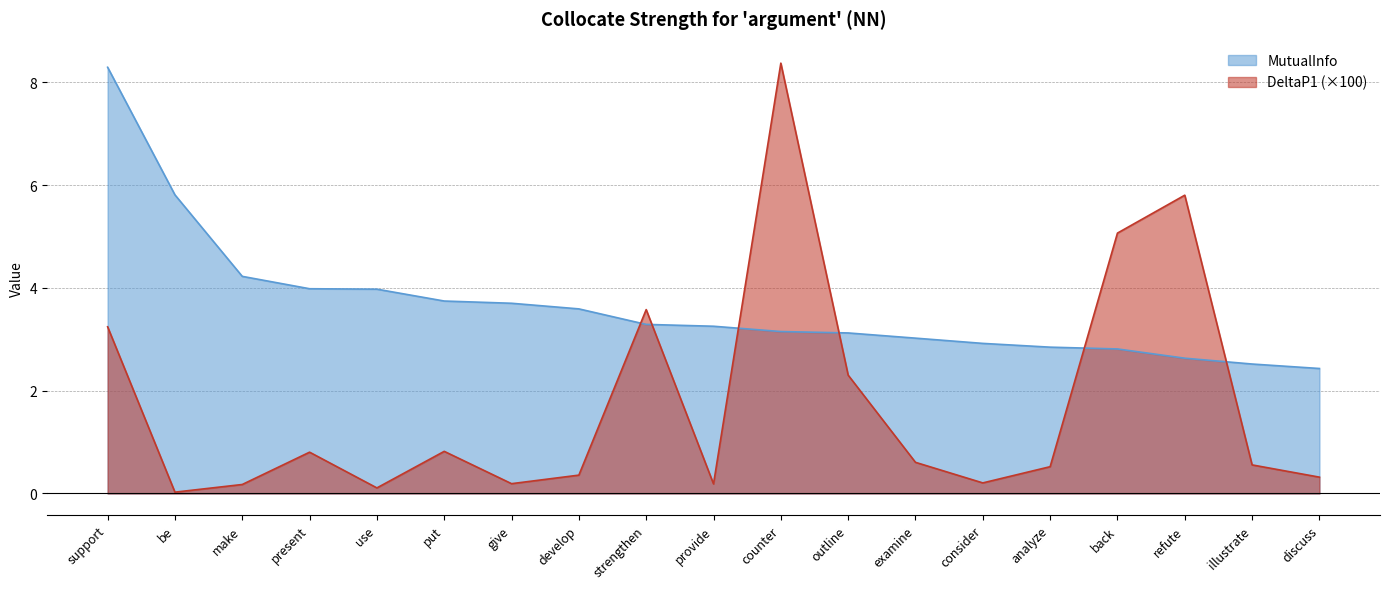

Does the chart display data point markers on the line(s)?

No